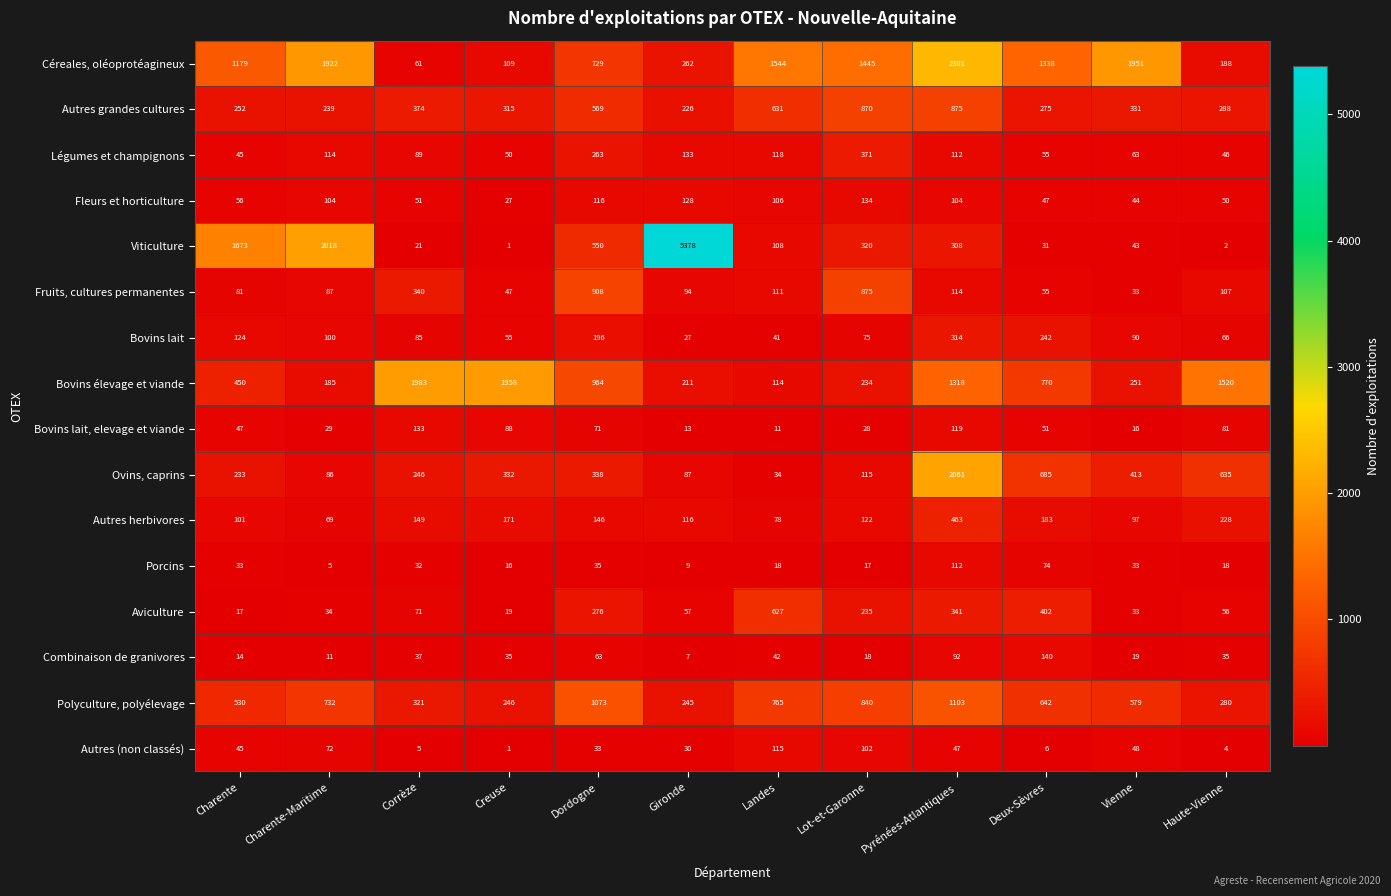

At how many categories does at least one series exceed 2511?

1